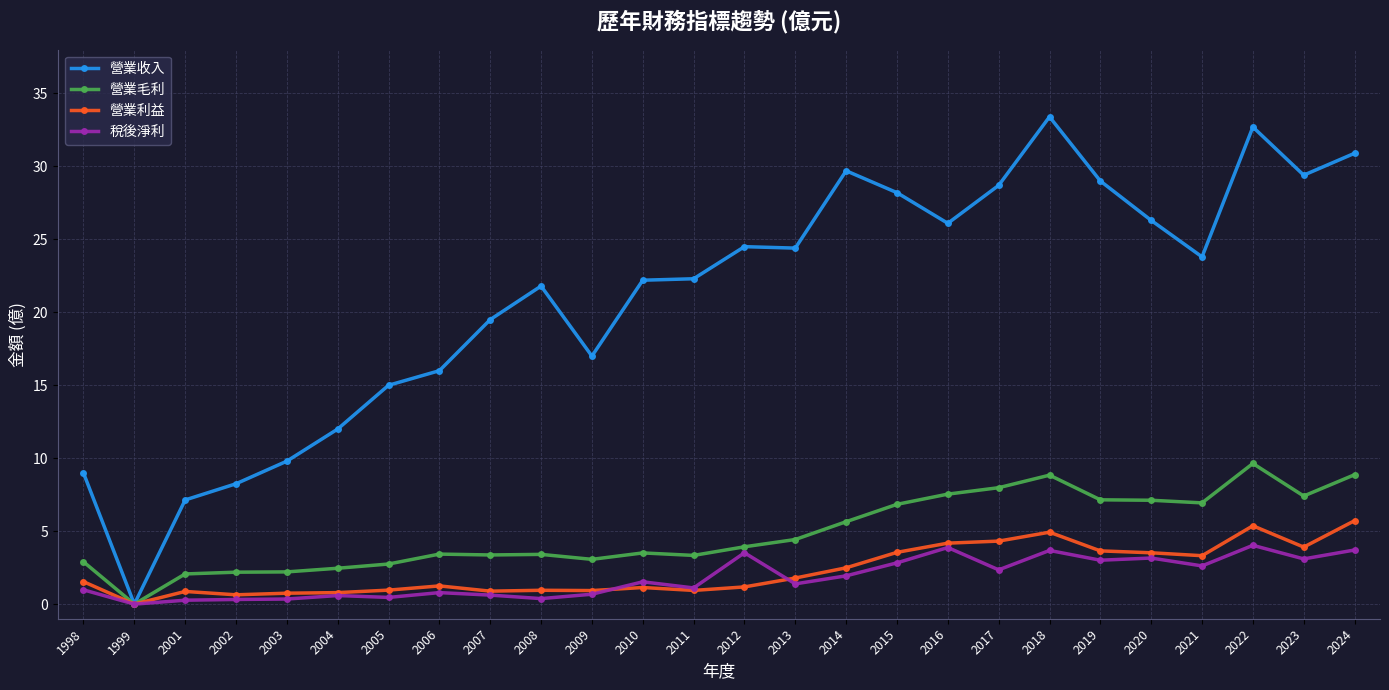

True or false: 營業利益 has more than 1 points higher than both neighbors.

True